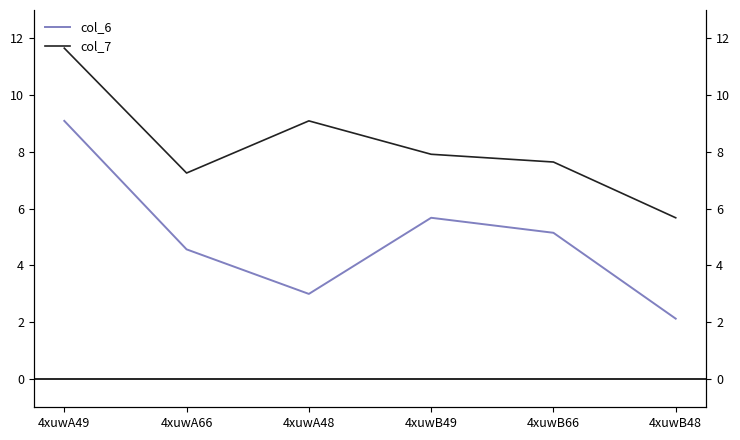

How many distinct data groups are displayed?

2